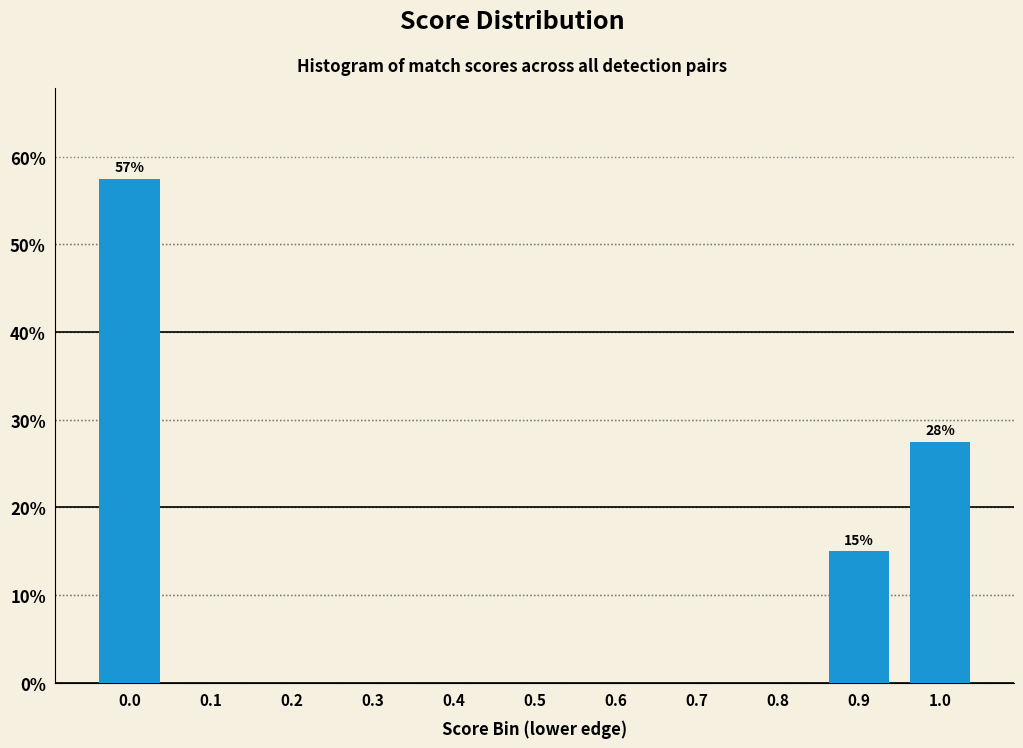

Reading left to right, what are all the values shown in this chart?

0.0=57.5	0.1=0.0	0.2=0.0	0.3=0.0	0.4=0.0	0.5=0.0	0.6=0.0	0.7=0.0	0.8=0.0	0.9=15.0	1.0=27.5